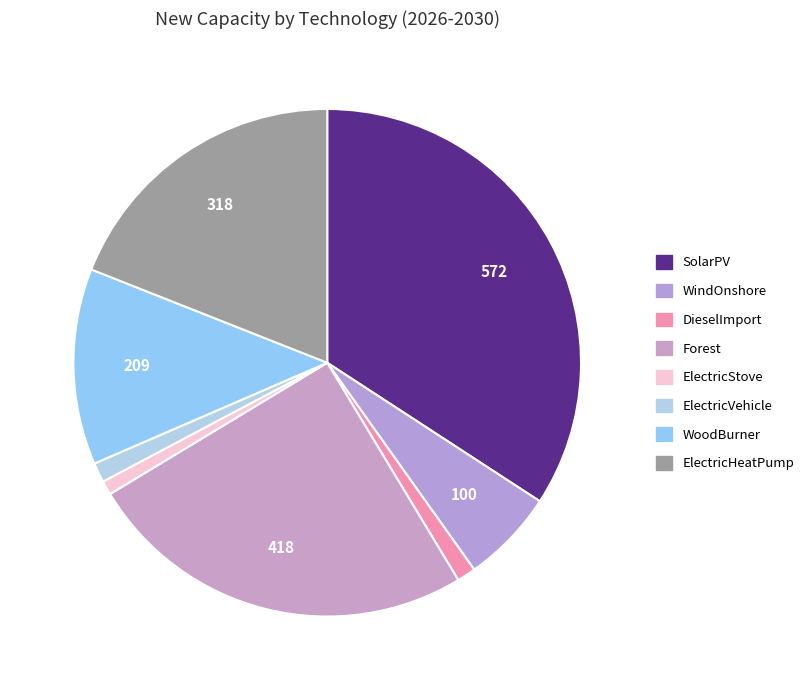

To the nearest percent, what percentage of the pie is DieselImport?

1%